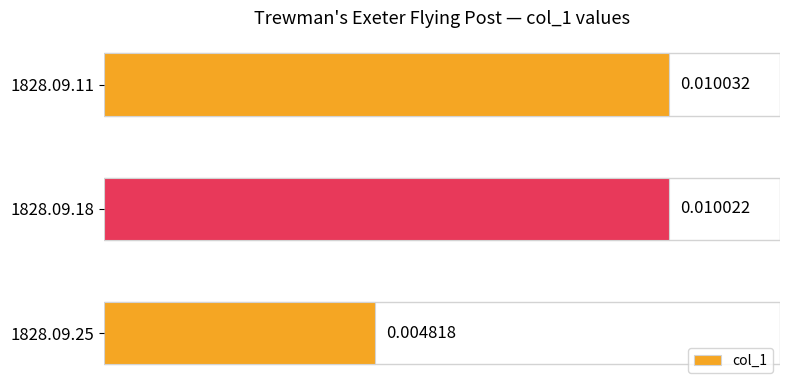

List the labels in order of value, largest first.

1828.09.11, 1828.09.18, 1828.09.25